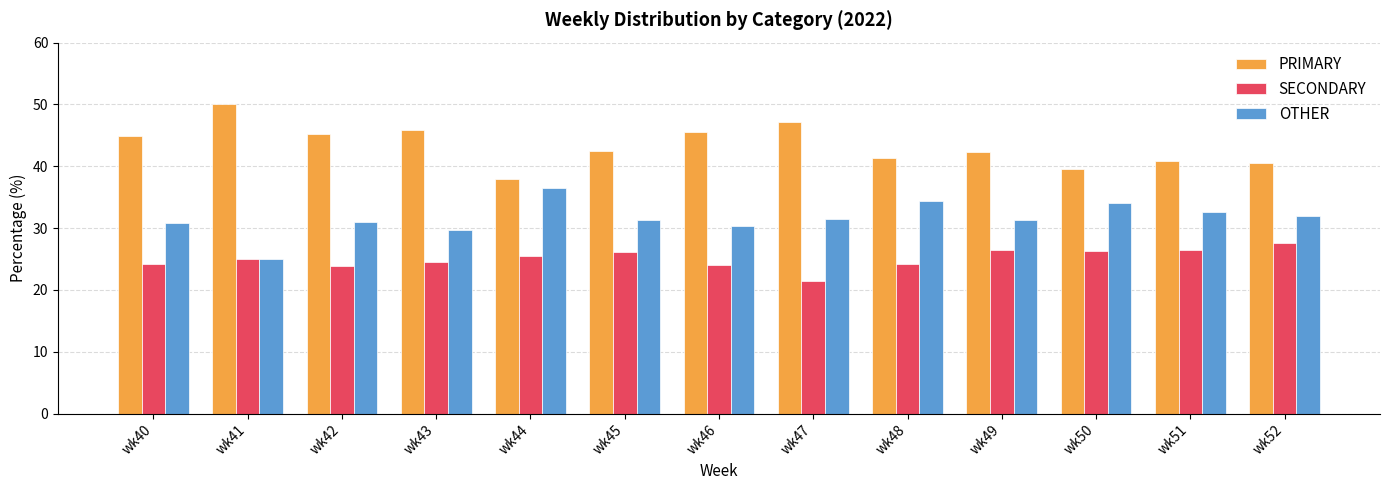

What is the value of the SECONDARY bar at the 8th from the left?

21.4